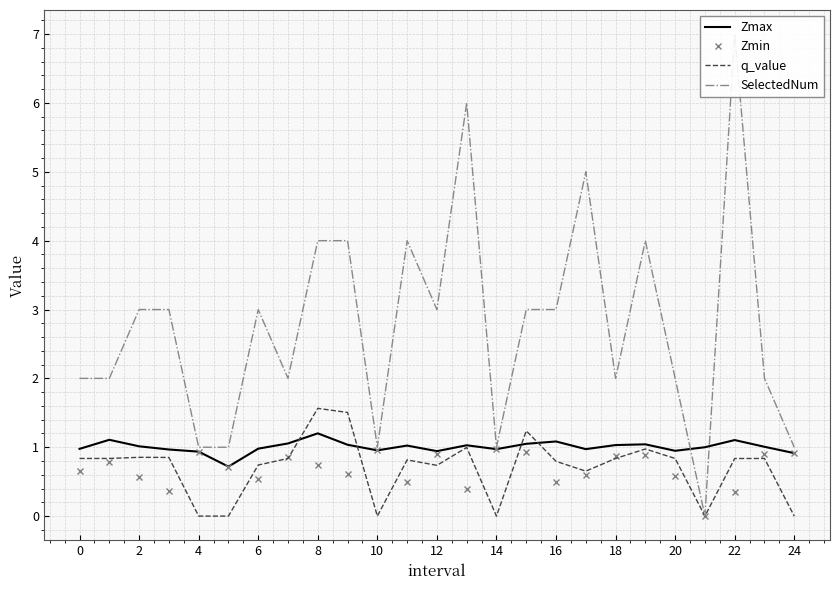

Reading left to right, what are all the values shown in this chart?

Zmax: 1.0	1.1	1.0	1.0	0.9	0.7	1.0	1.1	1.2	1.0	1.0	1.0	0.9	1.0	1.0	1.0	1.1	1.0	1.0	1.0	0.9	1.0	1.1	1.0	0.9
Zmin: 0.7	0.8	0.6	0.4	0.9	0.7	0.5	0.9	0.7	0.6	1.0	0.5	0.9	0.4	1.0	0.9	0.5	0.6	0.9	0.9	0.6	0.0	0.4	0.9	0.9
q_value: 0.8	0.8	0.9	0.9	-0.0	-0.0	0.7	0.8	1.6	1.5	-0.0	0.8	0.7	1.0	-0.0	1.2	0.8	0.7	0.8	1.0	0.8	0.0	0.8	0.8	-0.0
SelectedNum: 2.0	2.0	3.0	3.0	1.0	1.0	3.0	2.0	4.0	4.0	1.0	4.0	3.0	6.0	1.0	3.0	3.0	5.0	2.0	4.0	2.0	0.0	7.0	2.0	1.0